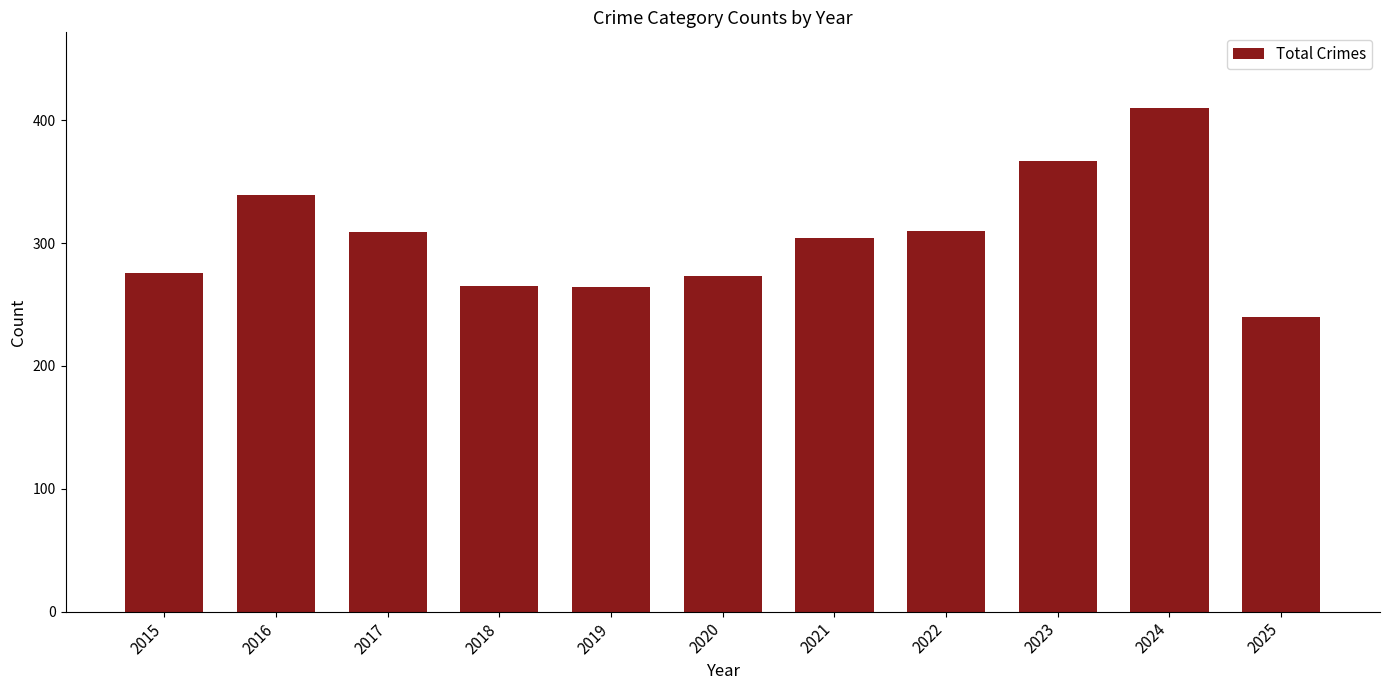

What is the sum of all values?

3357